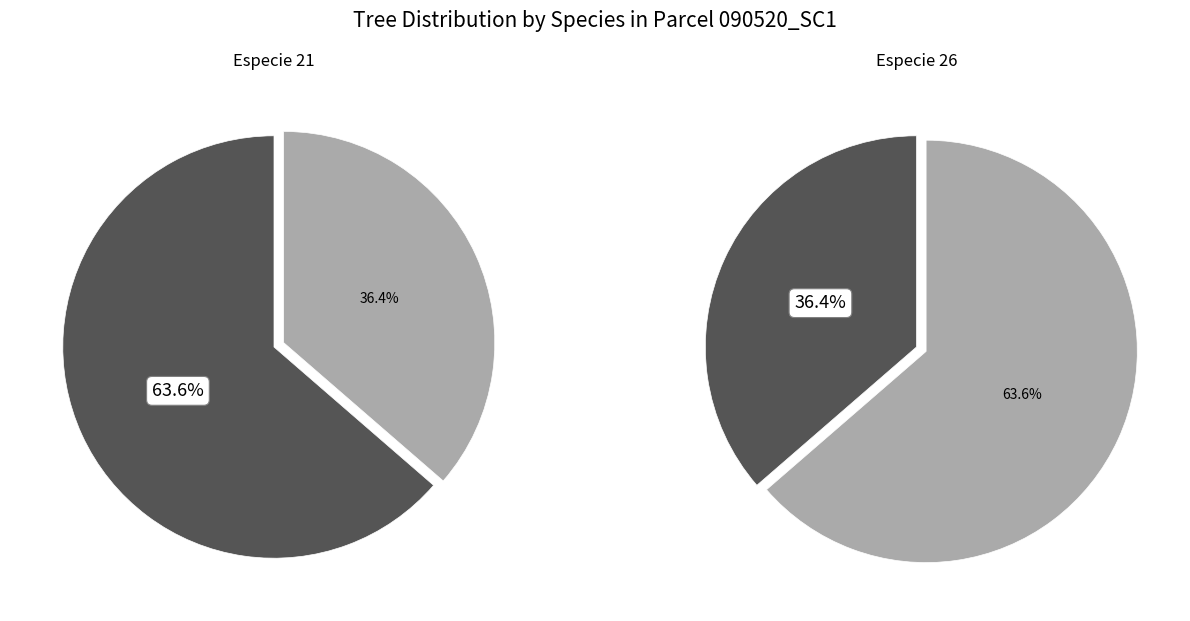

Does Especie 26 account for over 50% of the chart?

No